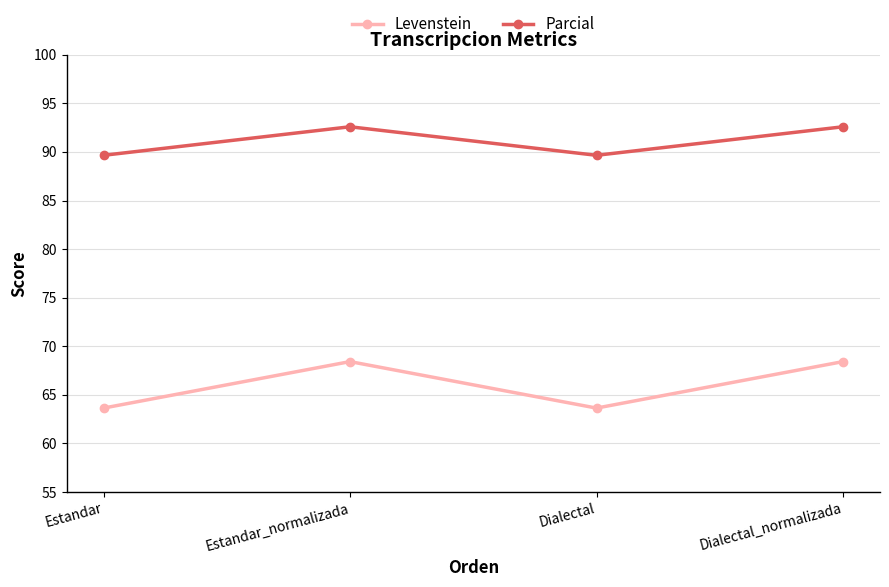

Reading left to right, extract all data points from this chart.

Levenstein: Estandar=63.6	Estandar_normalizada=68.4	Dialectal=63.6	Dialectal_normalizada=68.4
Parcial: Estandar=89.7	Estandar_normalizada=92.6	Dialectal=89.7	Dialectal_normalizada=92.6